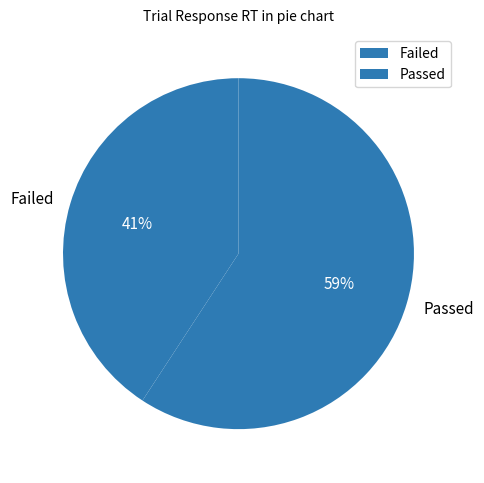

Does Failed represent more than half of the total?

No